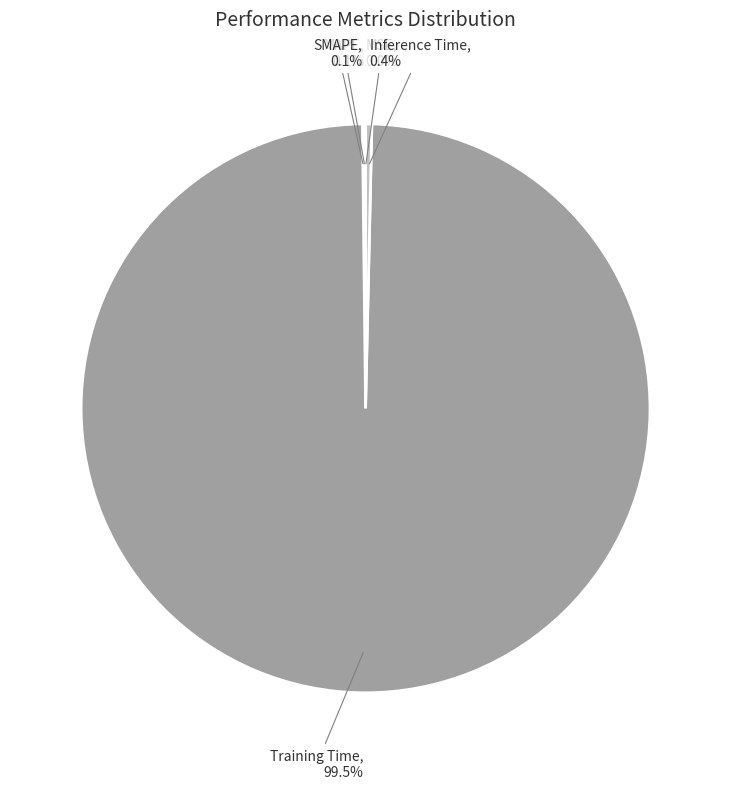

To the nearest percent, what is the difference between the largest and smallest slice percentages?

99%